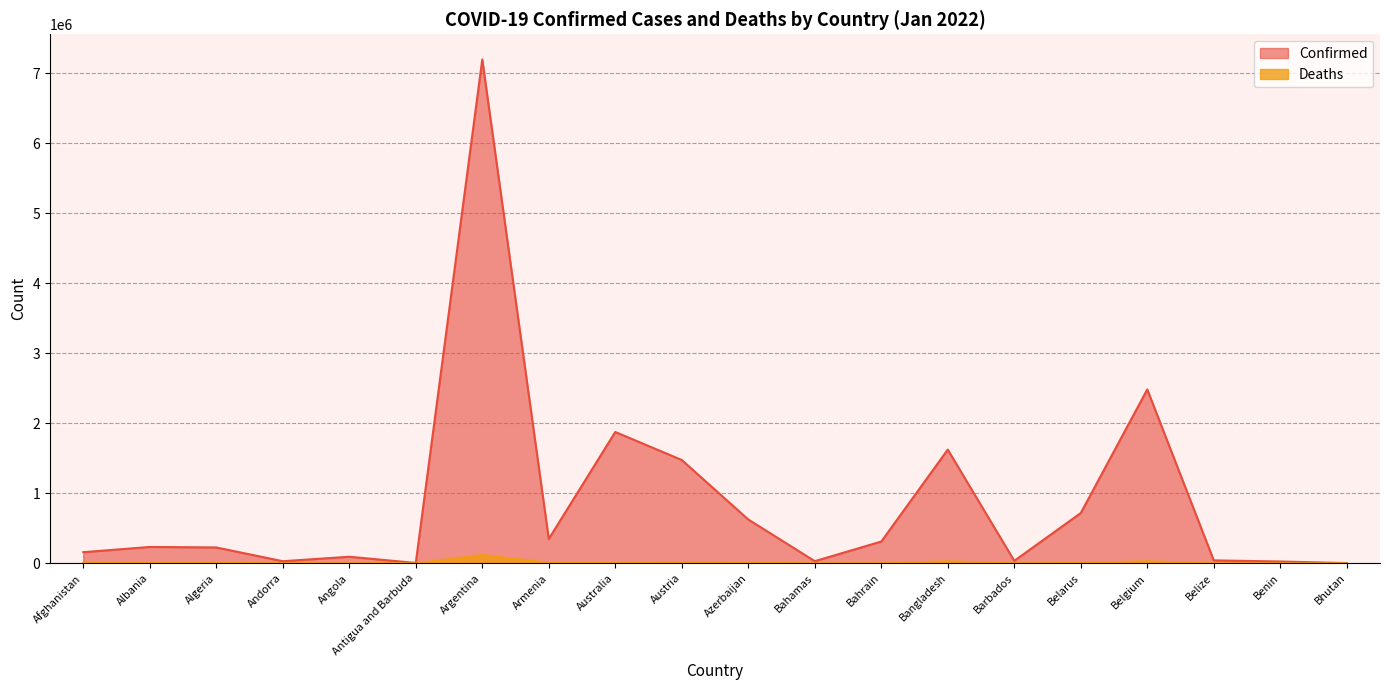

Where does the Deaths series first go above 3271?

Afghanistan